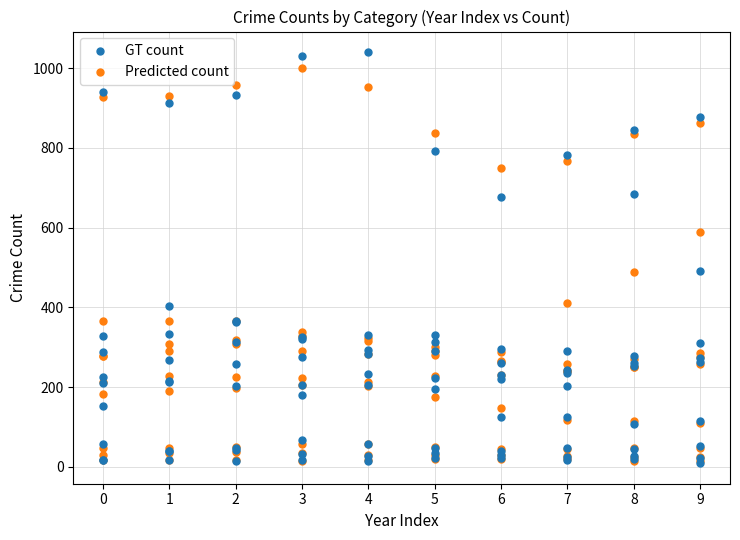

Which series contains the highest Y value?

GT count